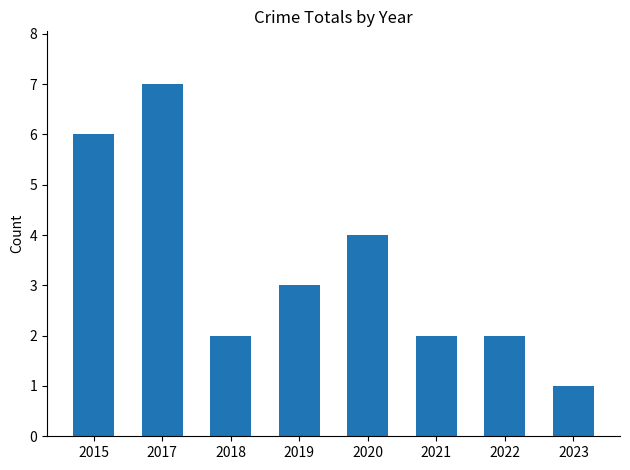

What value does the data have at 2017?

7